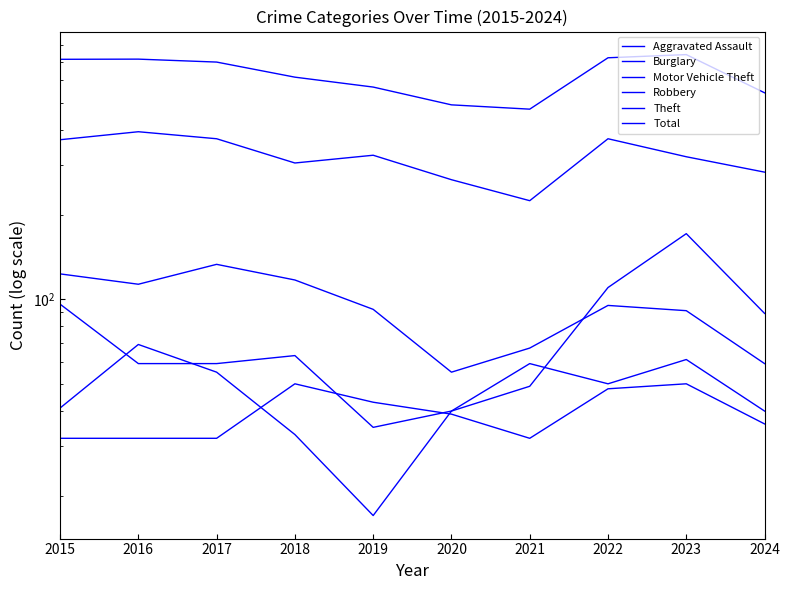

Does the chart display data point markers on the line(s)?

No